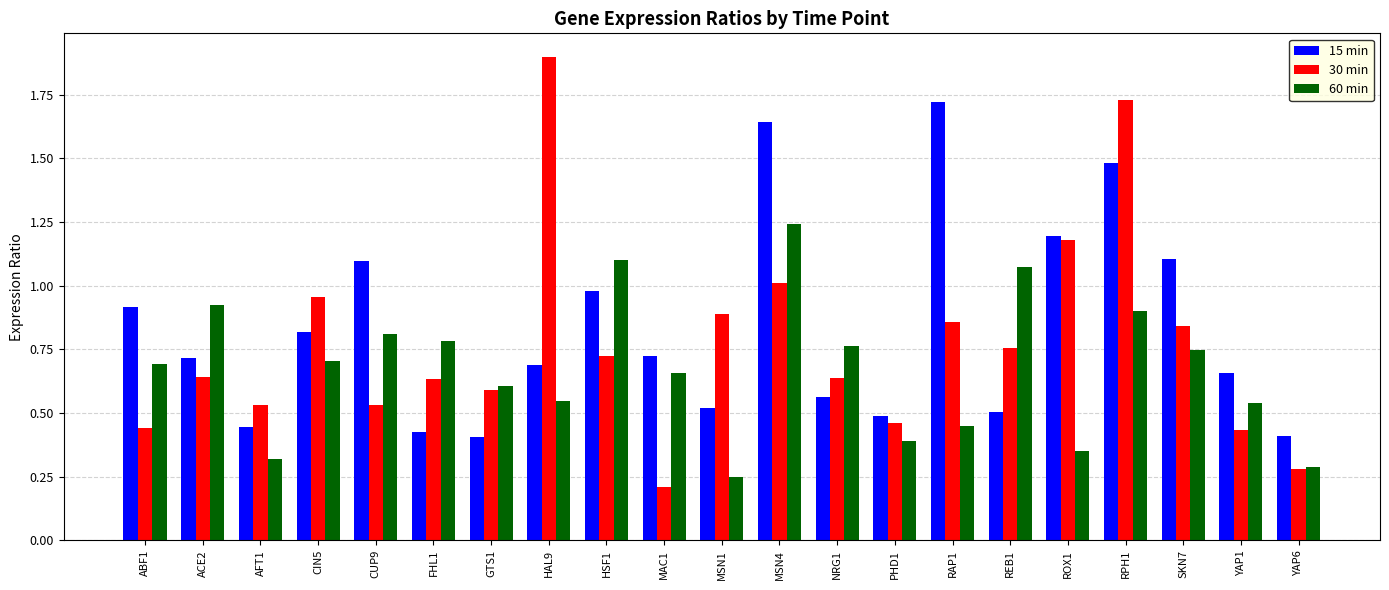

Rank the series by their average value, from highest to lowest.

15 min, 30 min, 60 min